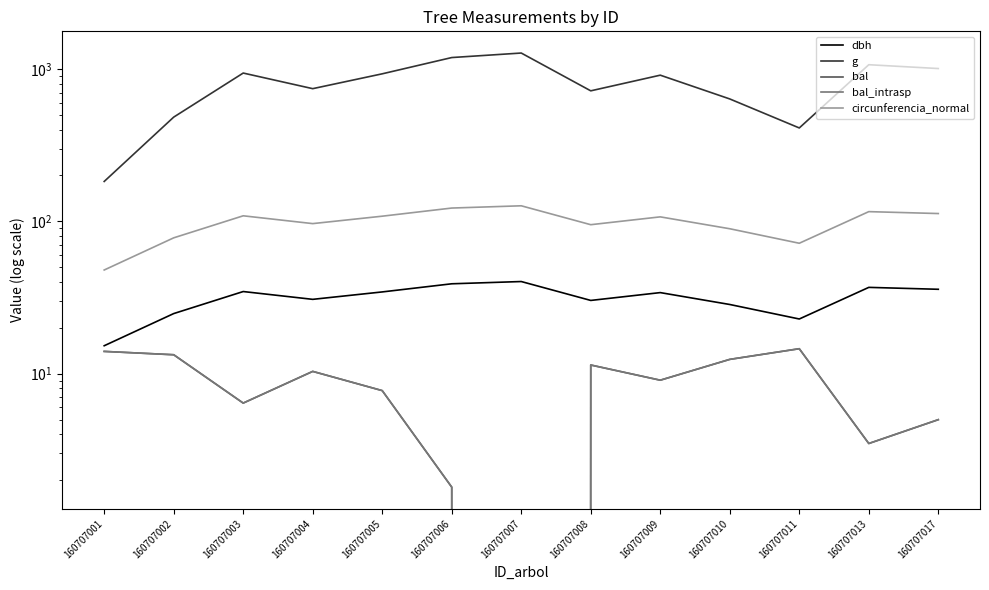

Which series has the largest total across all categories?

g